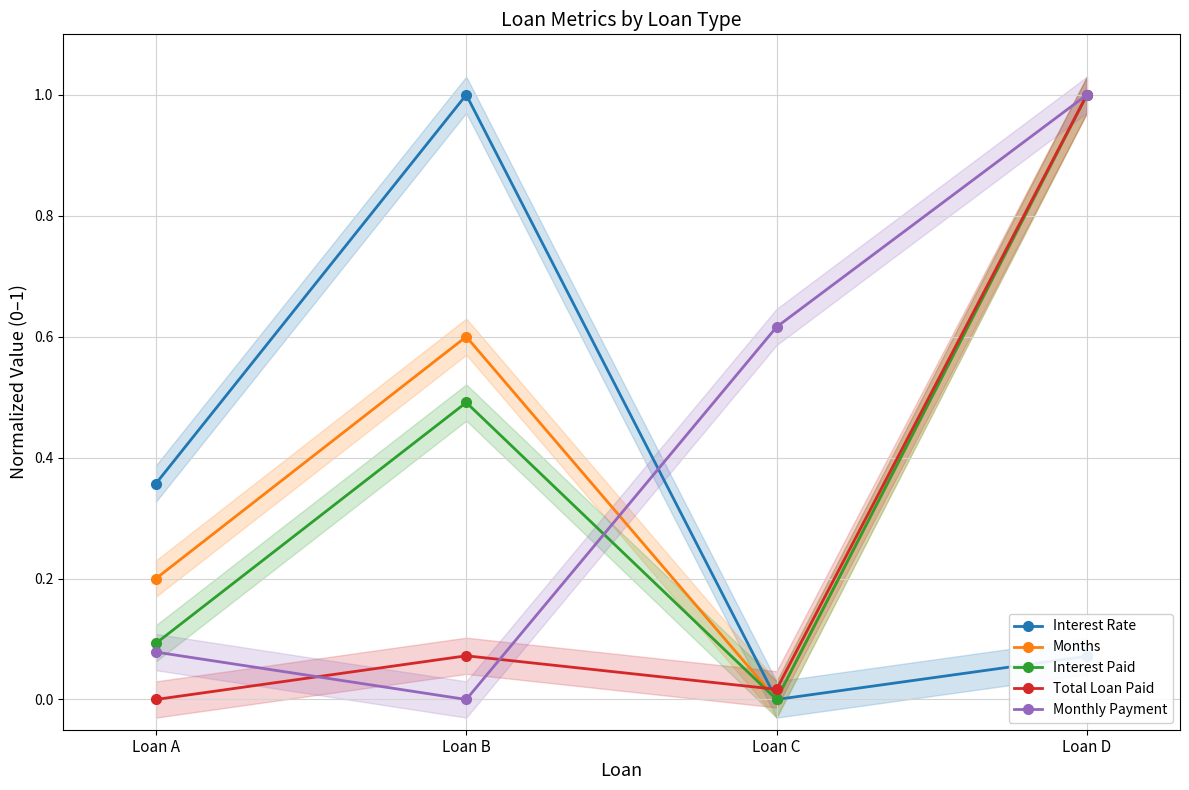

How many values in the Total Loan Paid series exceed 0?

3